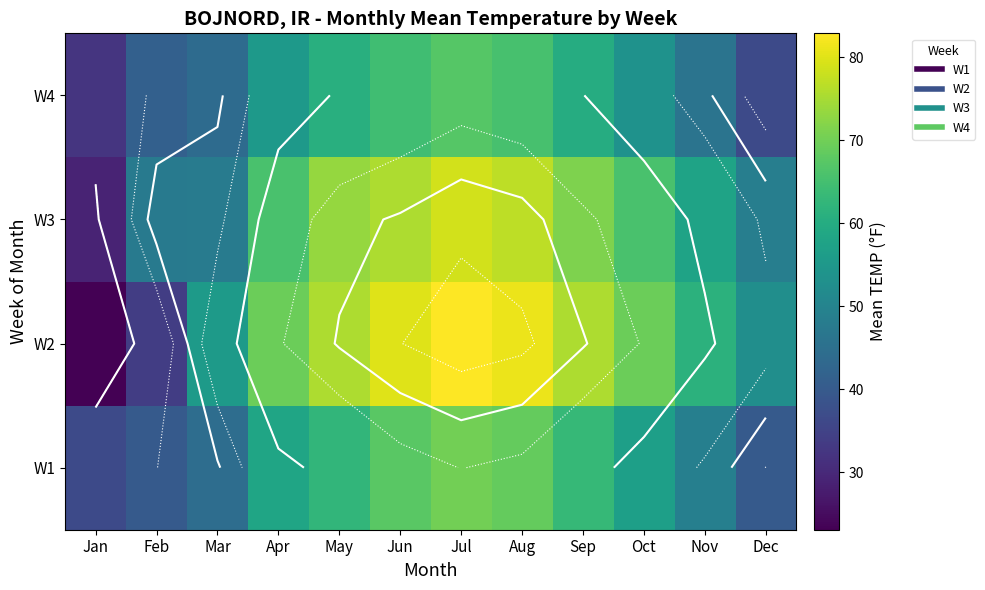

Is it true that W4 equals 38.9 at Jun?

False